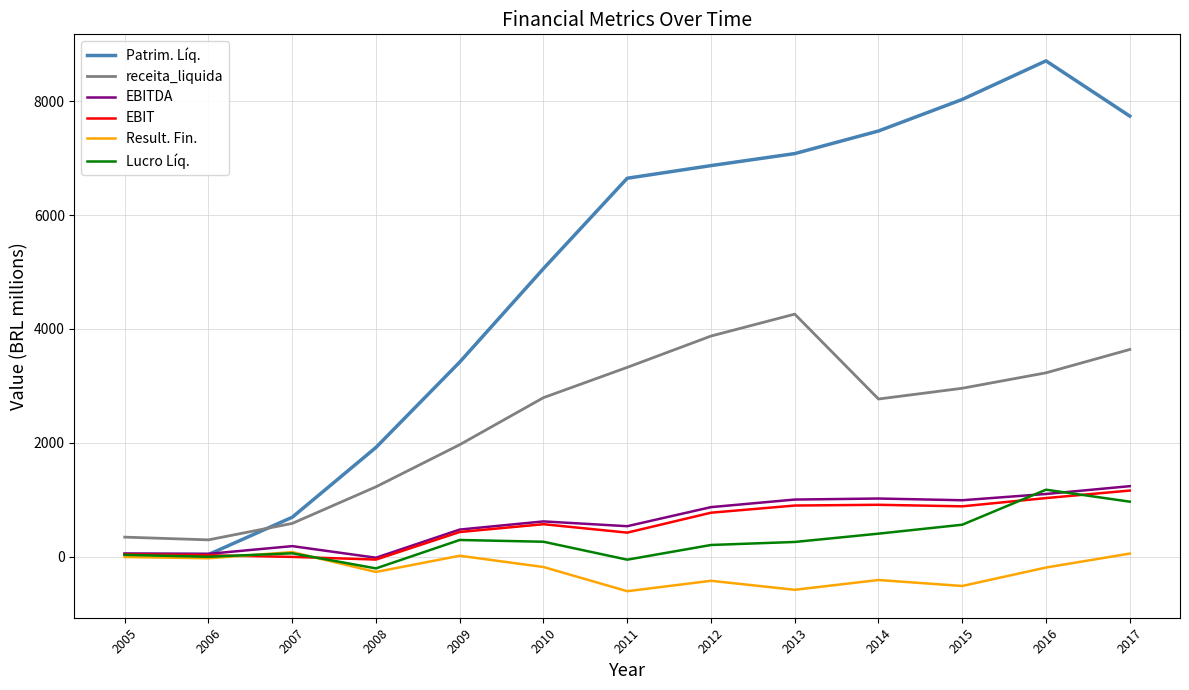

What are all the series names shown in the legend?

Patrim. Líq., receita_liquida, EBITDA, EBIT, Result. Fin., Lucro Líq.